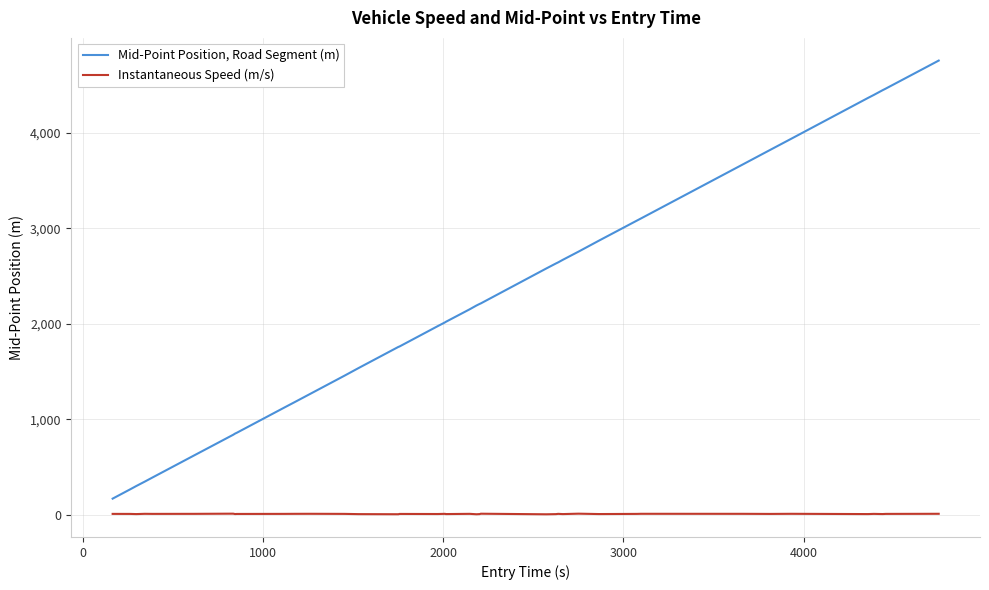

Which series has the largest range (max minus min)?

Mid-Point Position, Road Segment (m)